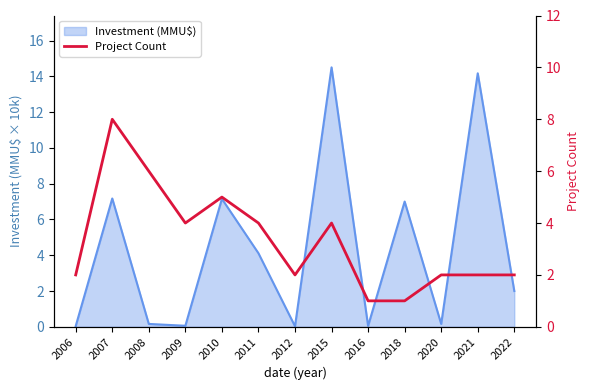

How many lines are shown in the chart?

1